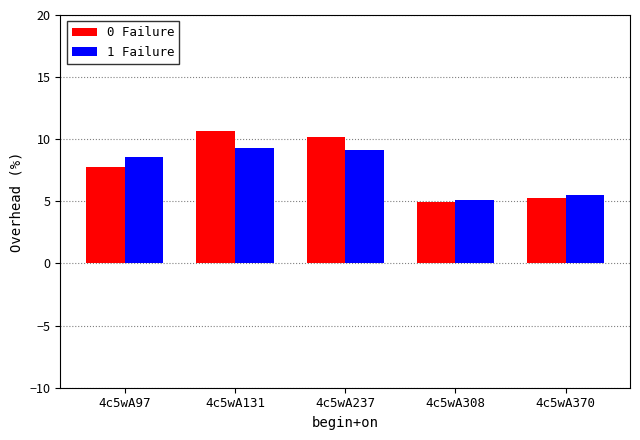

Is it true that 0 Failure equals 4.2 at 4c5wA97?

False